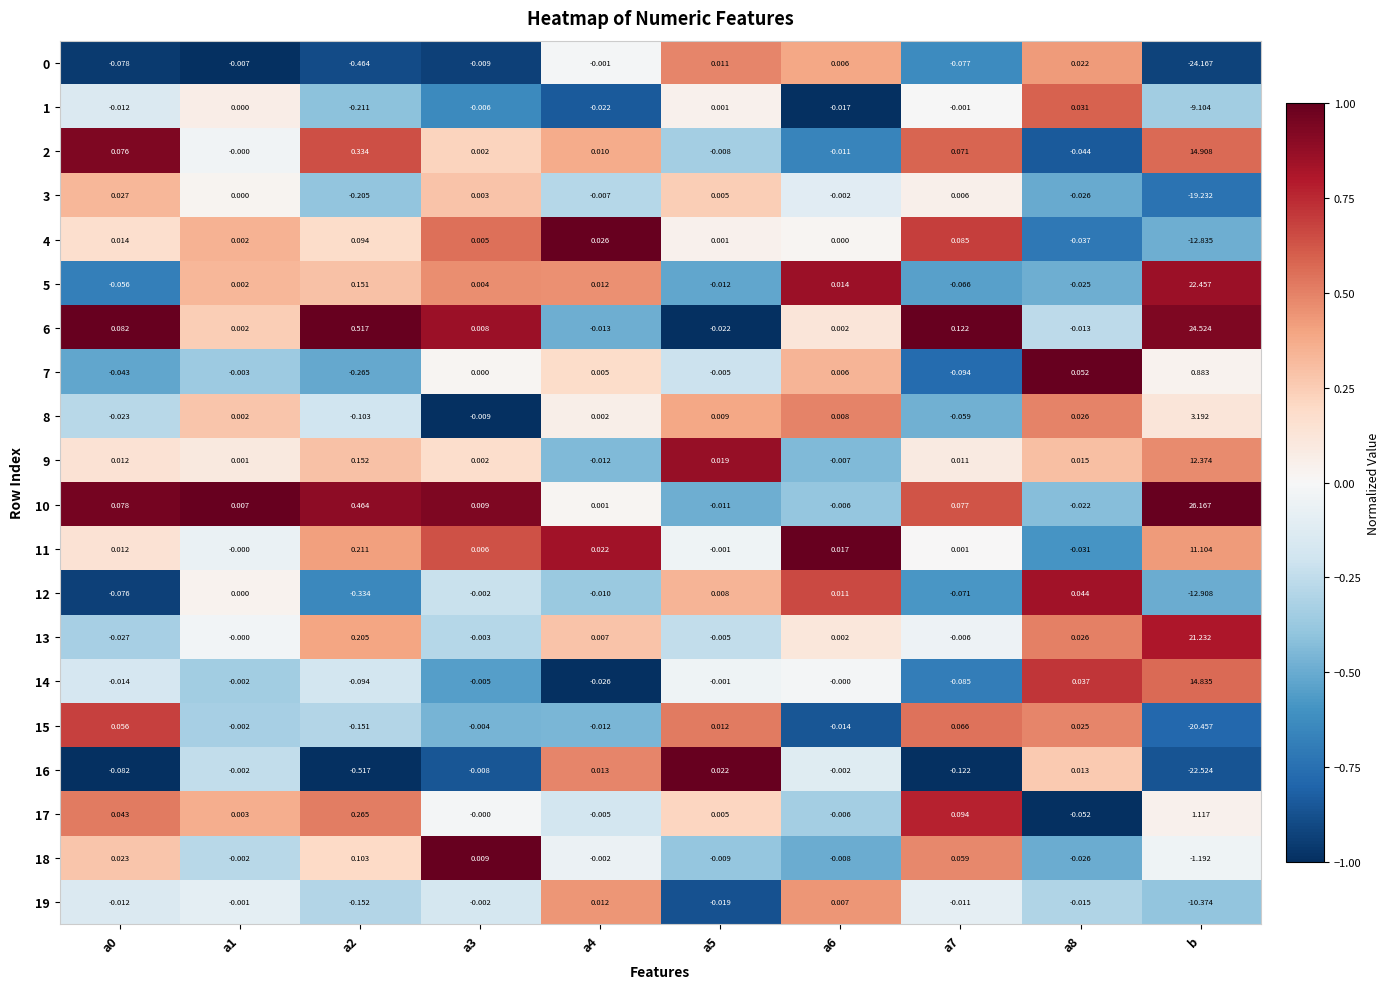

Is the value of 4 at a6 greater than the value of 6 at a5?

Yes